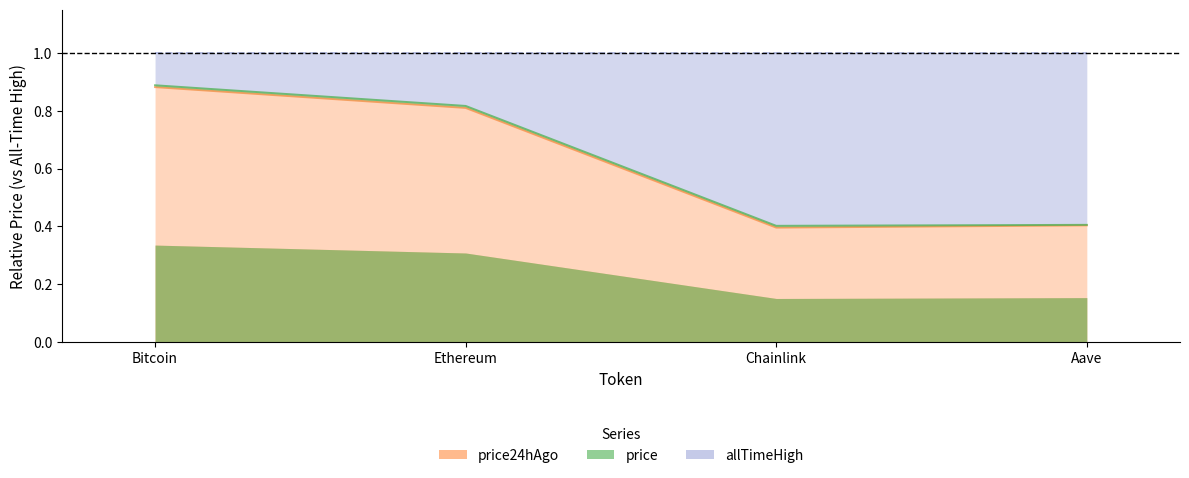

Reading left to right, list all the values displayed in this chart.

price24hAgo: 0.9	0.8	0.4	0.4
price: 0.9	0.8	0.4	0.4
allTimeHigh: 1.0	1.0	1.0	1.0